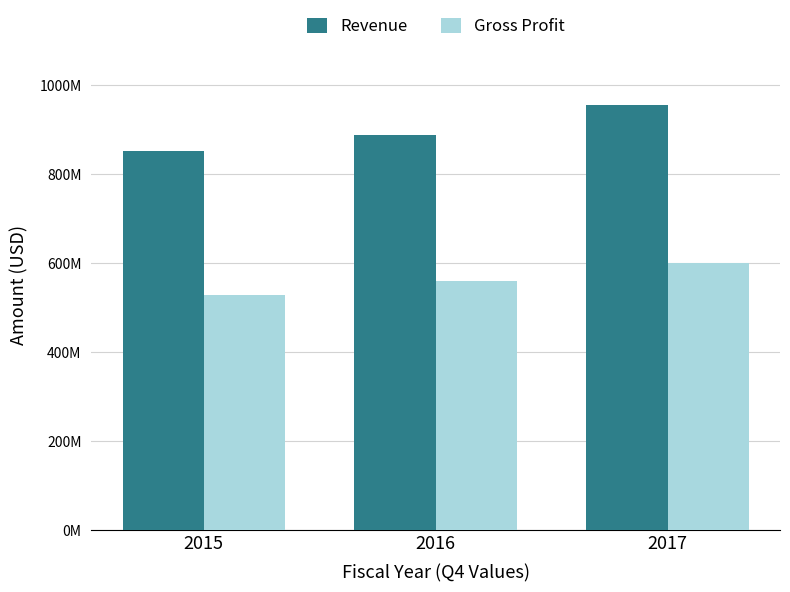

Reading right to left, extract all data points from this chart.

Revenue: 956116000	888701000	851753000
Gross Profit: 599304000	560346000	528780000